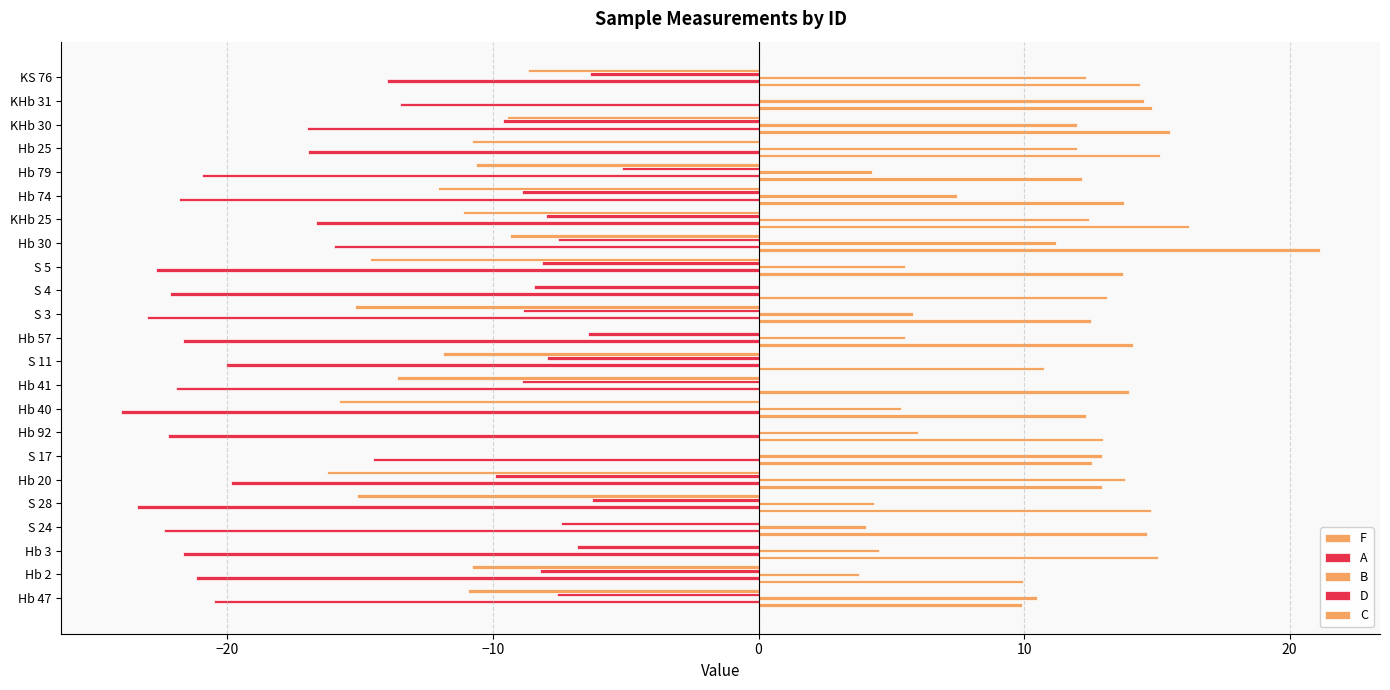

What is the average value of the C series?

-8.5